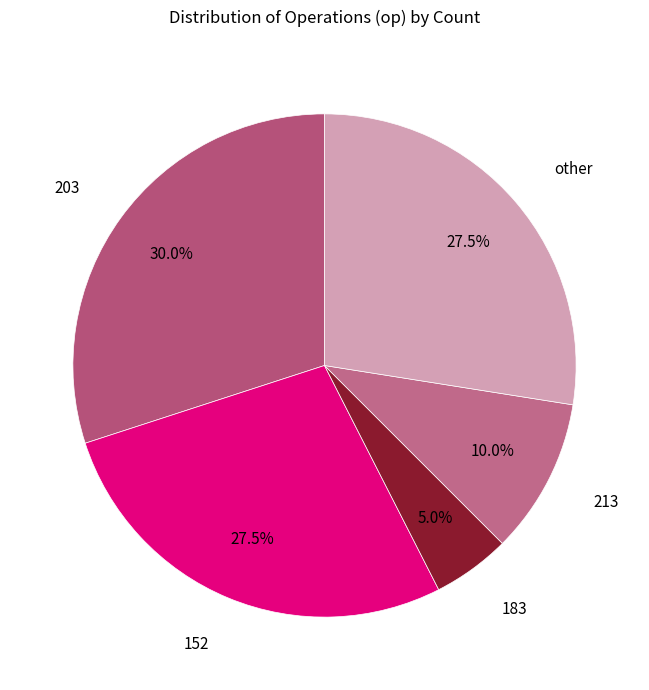

How many slices are in this pie chart?

5